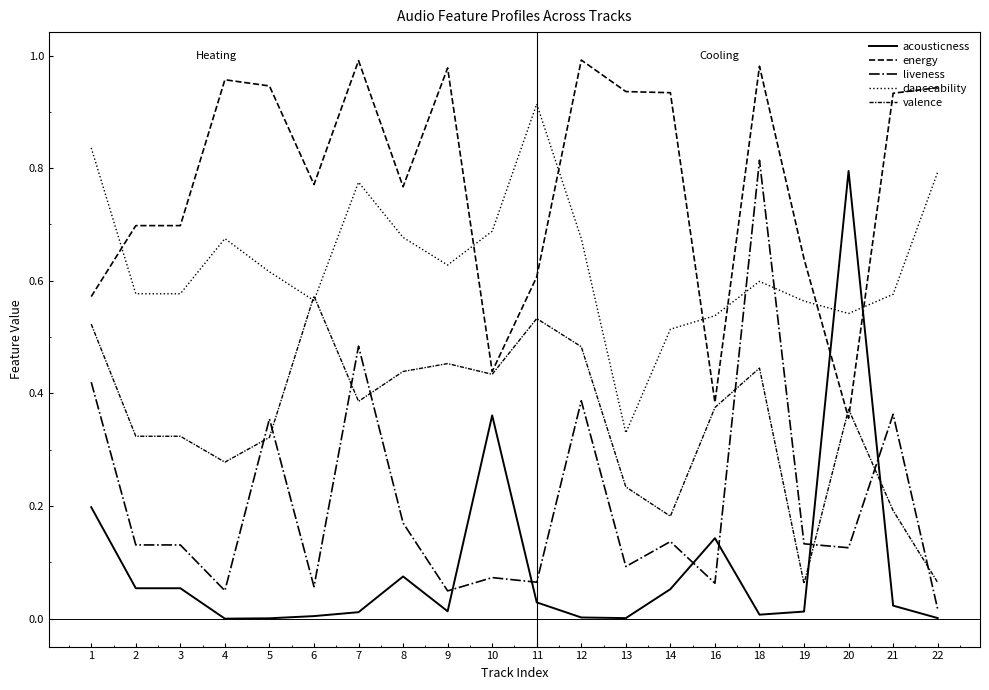

True or false: liveness has a value of 0.2 at 5.

False